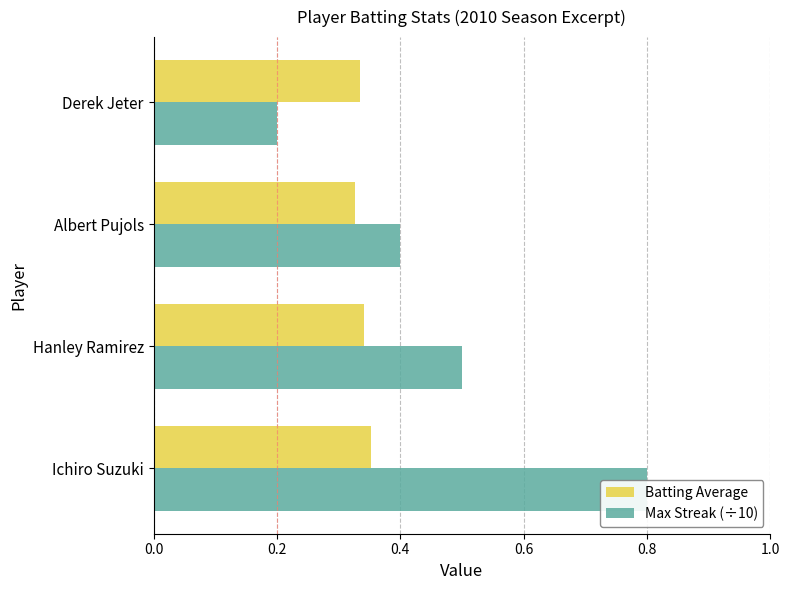

The value of Max Streak (÷10) at Ichiro Suzuki is 0.5. True or false?

False